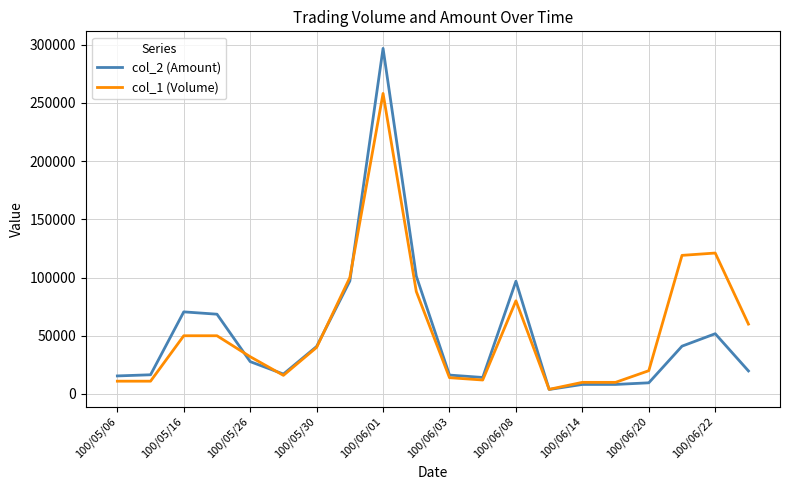

Which series has the largest range (max minus min)?

col_2 (Amount)